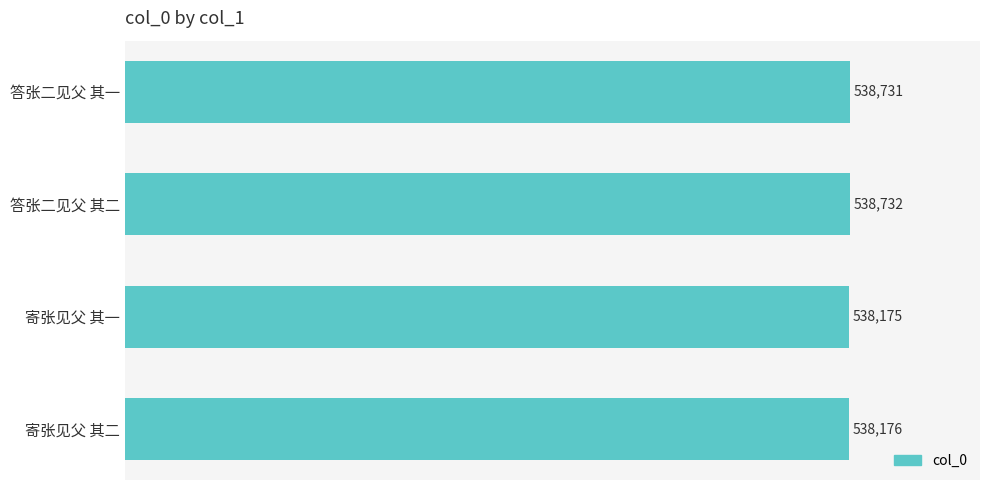

What is the difference between the second highest and second lowest values?

555